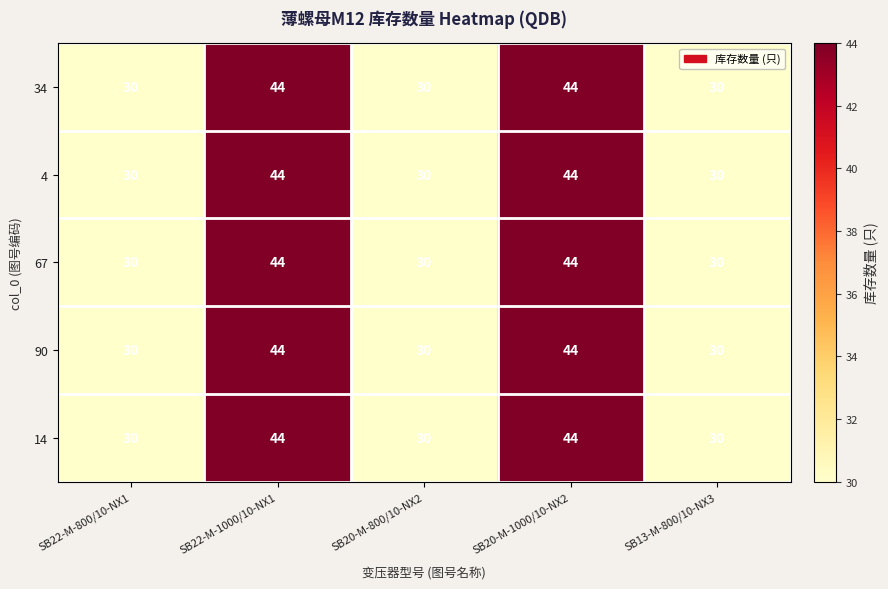

Is the value of 34 at SB20-M-1000/10-NX2 greater than the value of 14 at SB13-M-800/10-NX3?

Yes